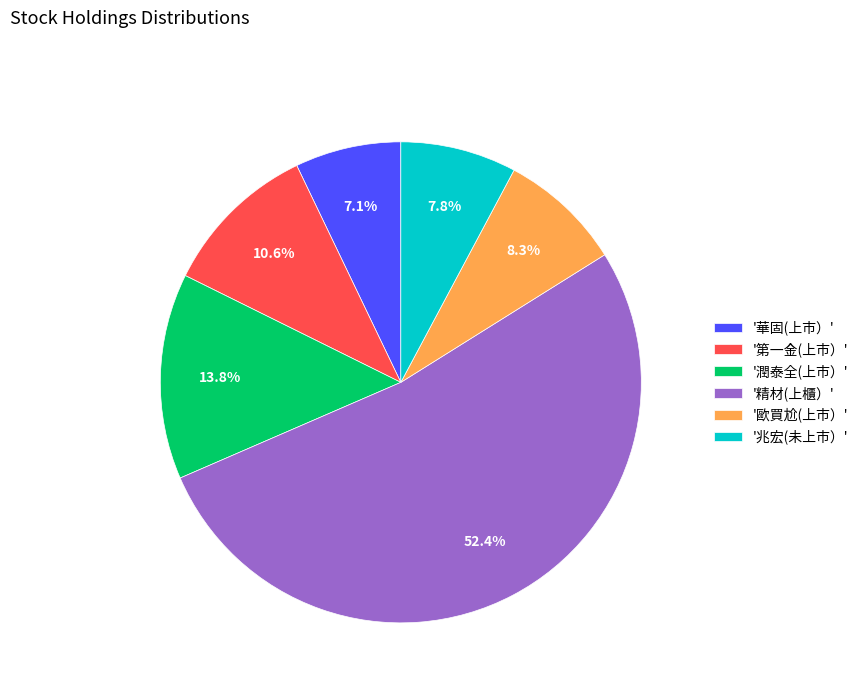

What is the largest slice in the pie chart?

'精材(上櫃）'